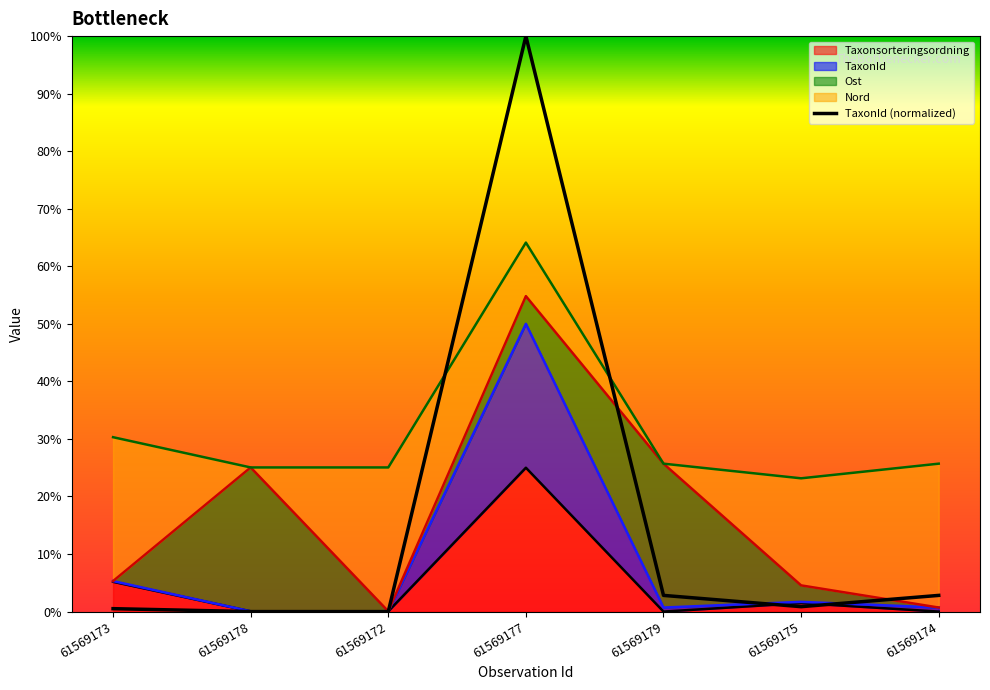

What is the average value?

0.2